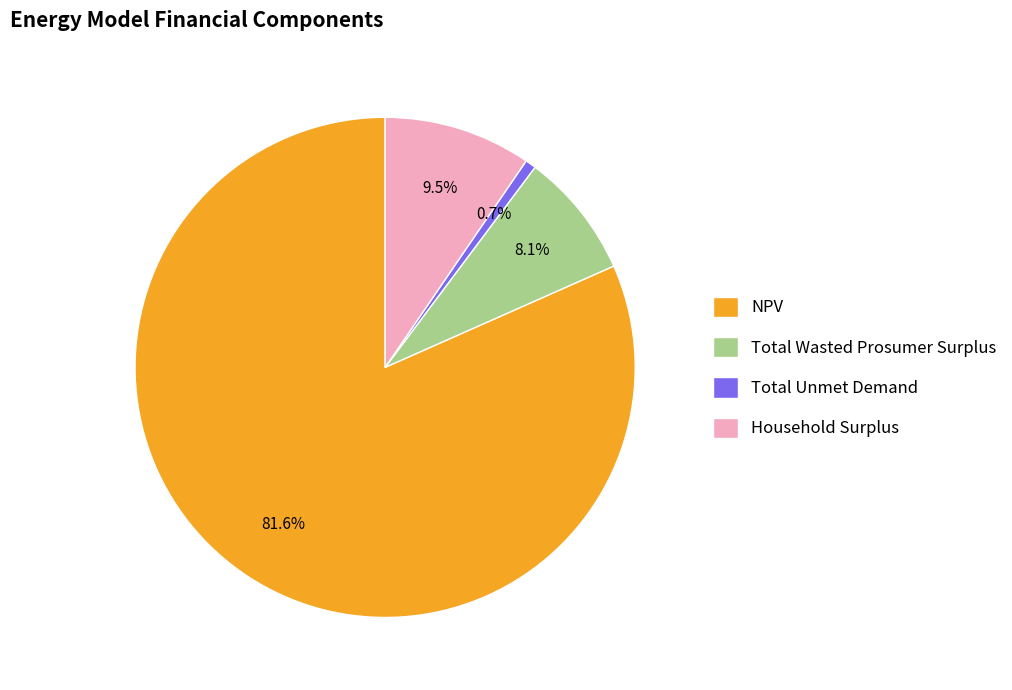

Is it true that NPV is 82% of the pie?

True